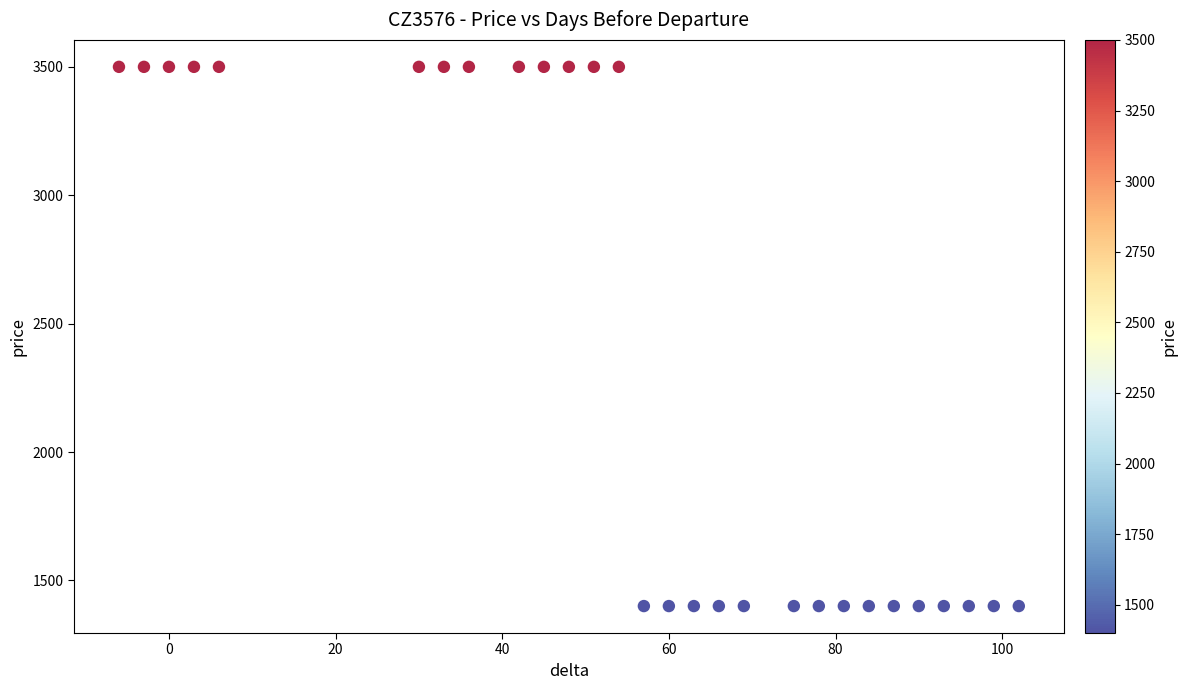

What is the range of X values (max minus min)?

108